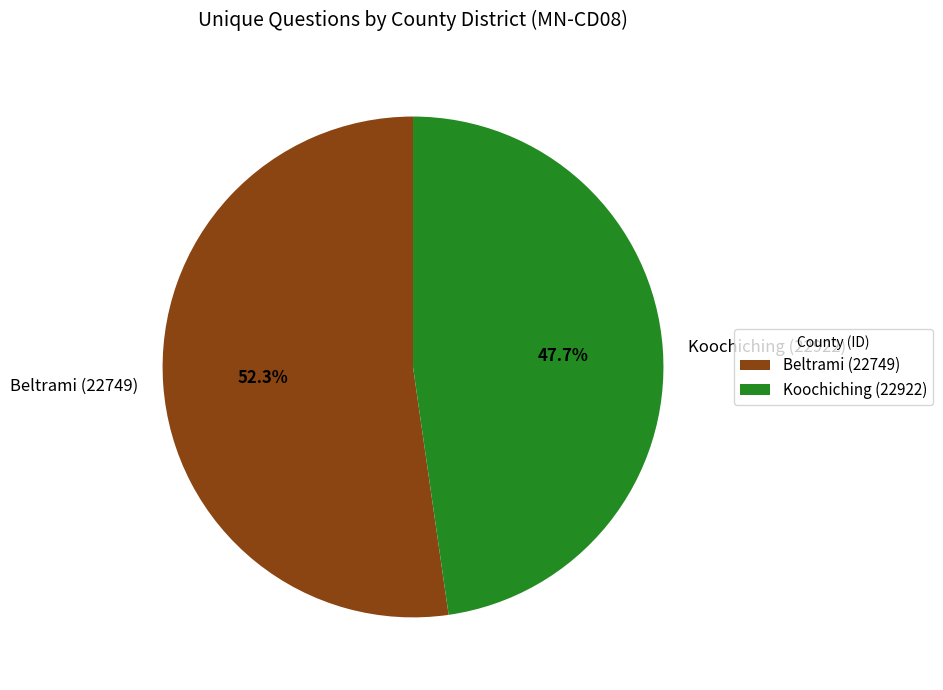

What is the smallest slice in the pie chart?

Koochiching (22922)